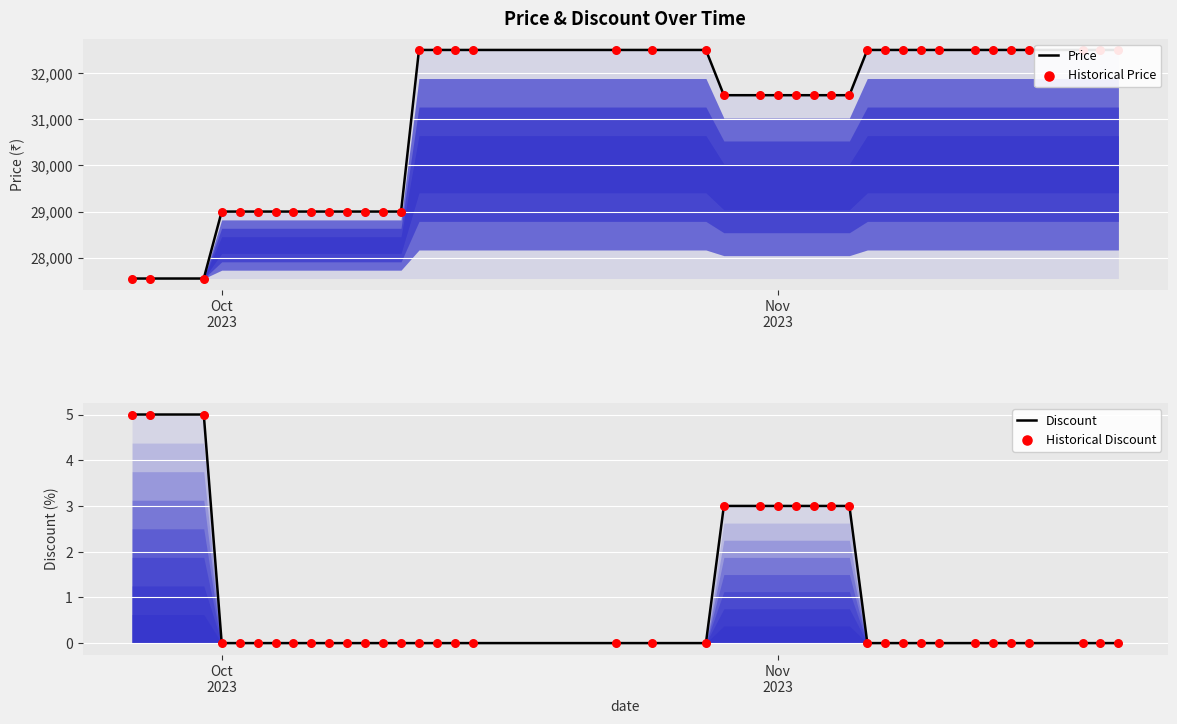

Which series contains the highest Y value?

Price